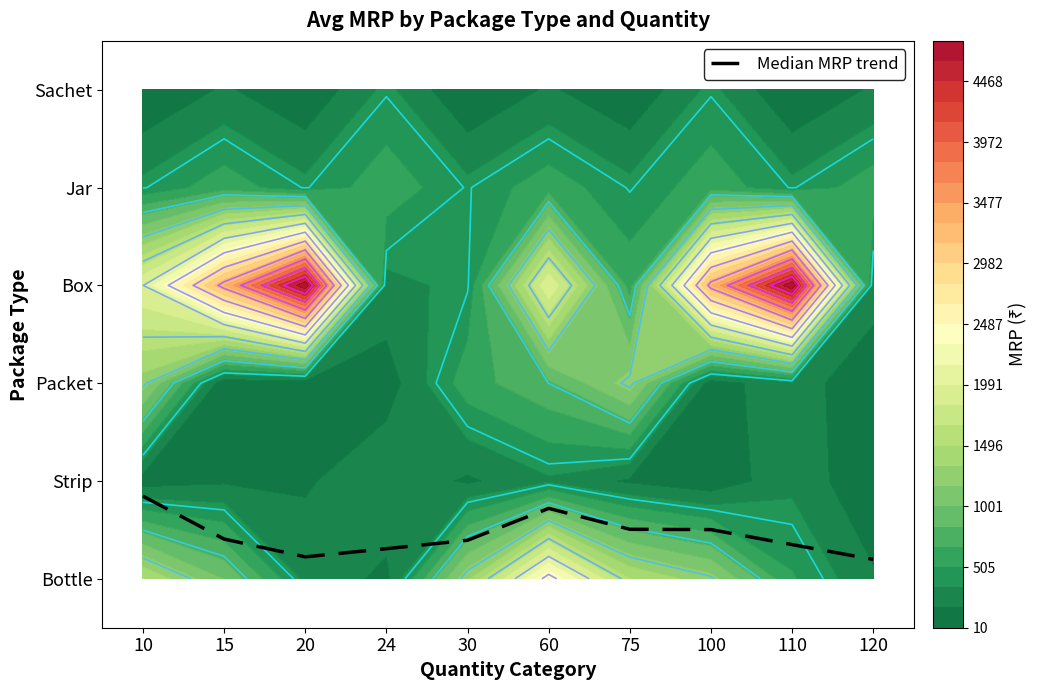

True or false: the data shows 0.9 at 100.

False